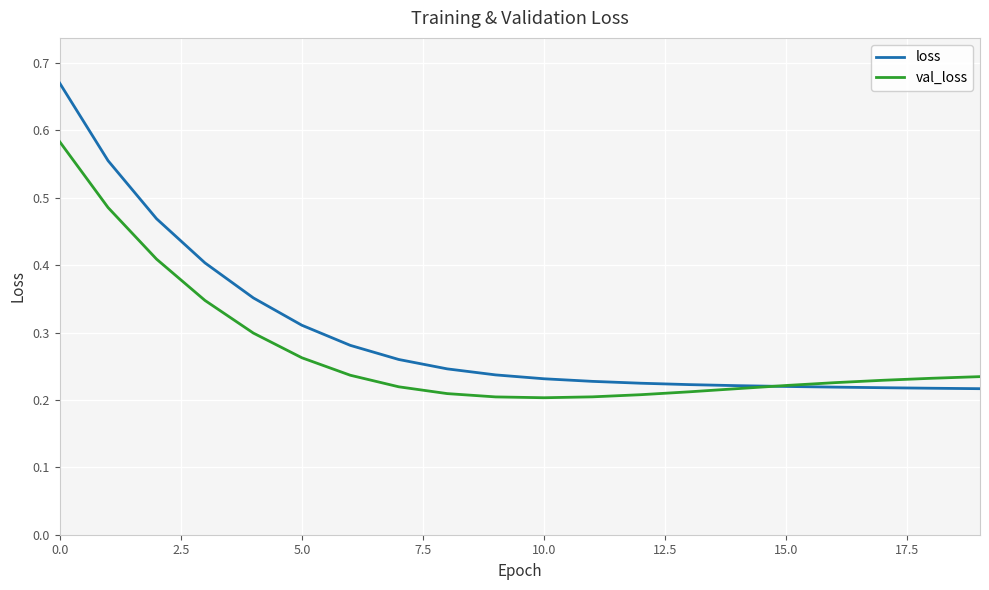

Which series has the largest range (max minus min)?

loss